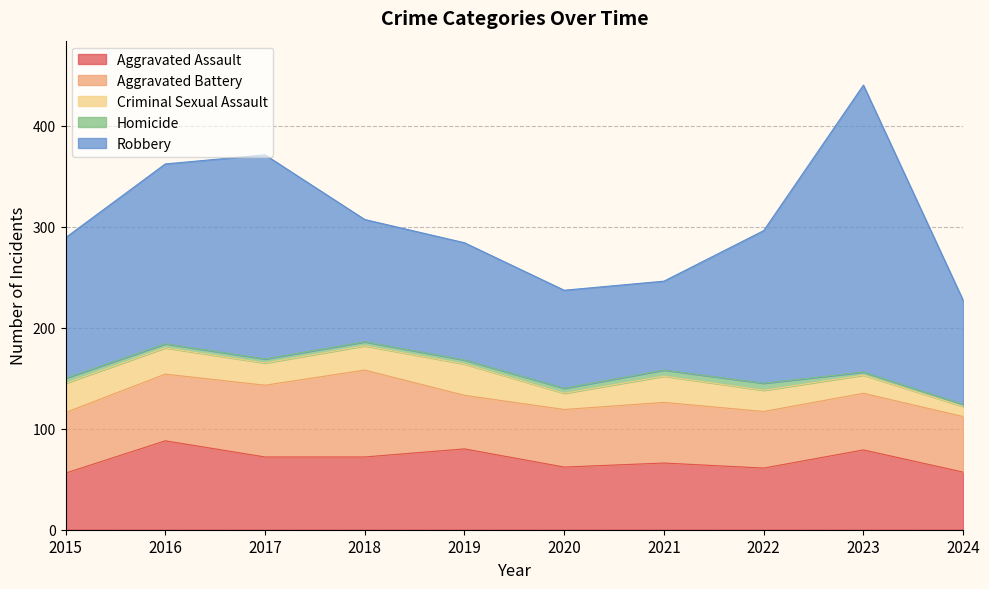

Between 2023 and 2024, which is larger?

2023